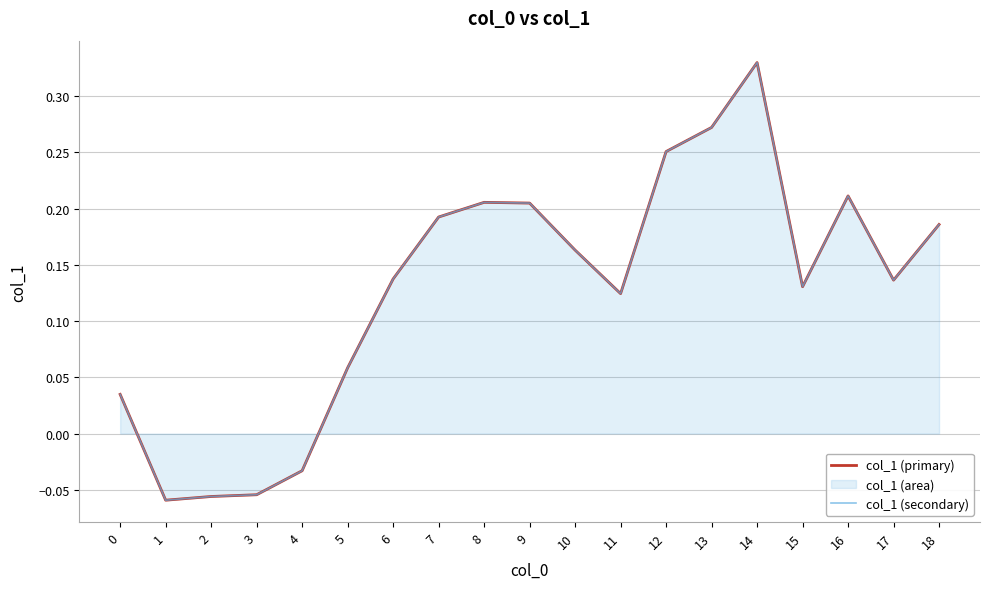

What is the sum of all col_1 (secondary) values?

2.4